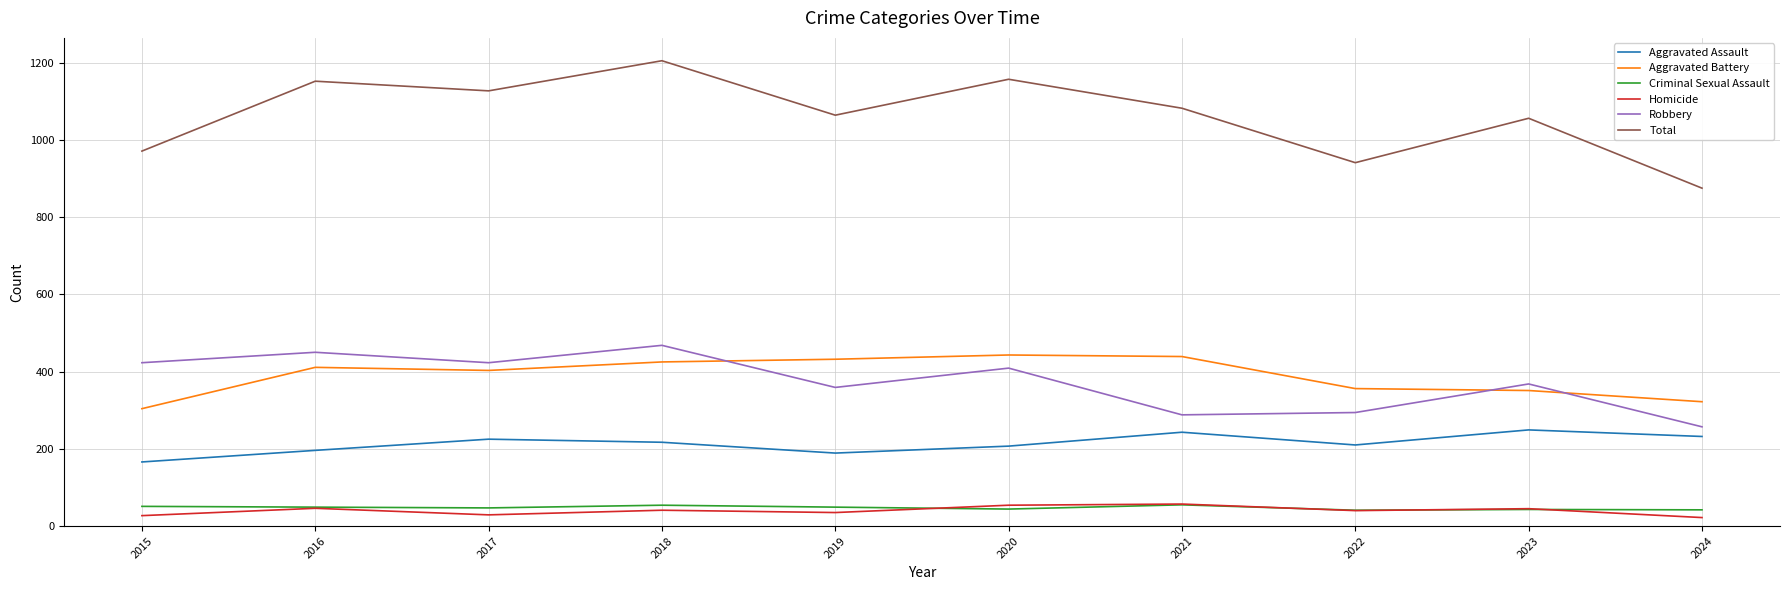

True or false: Robbery and Homicide cross at least once.

False